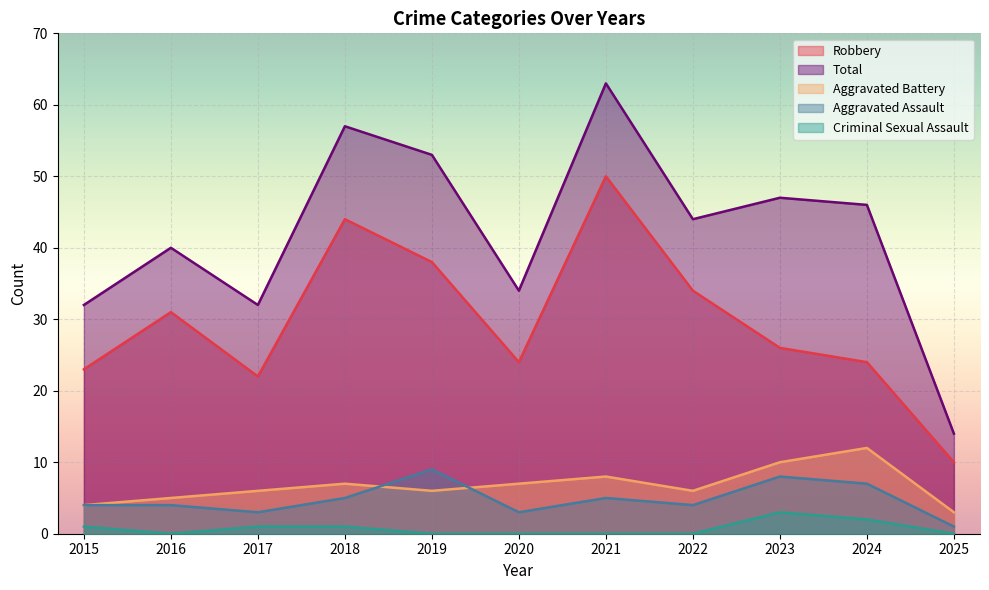

What is the difference between the highest and lowest values at 2020?

34